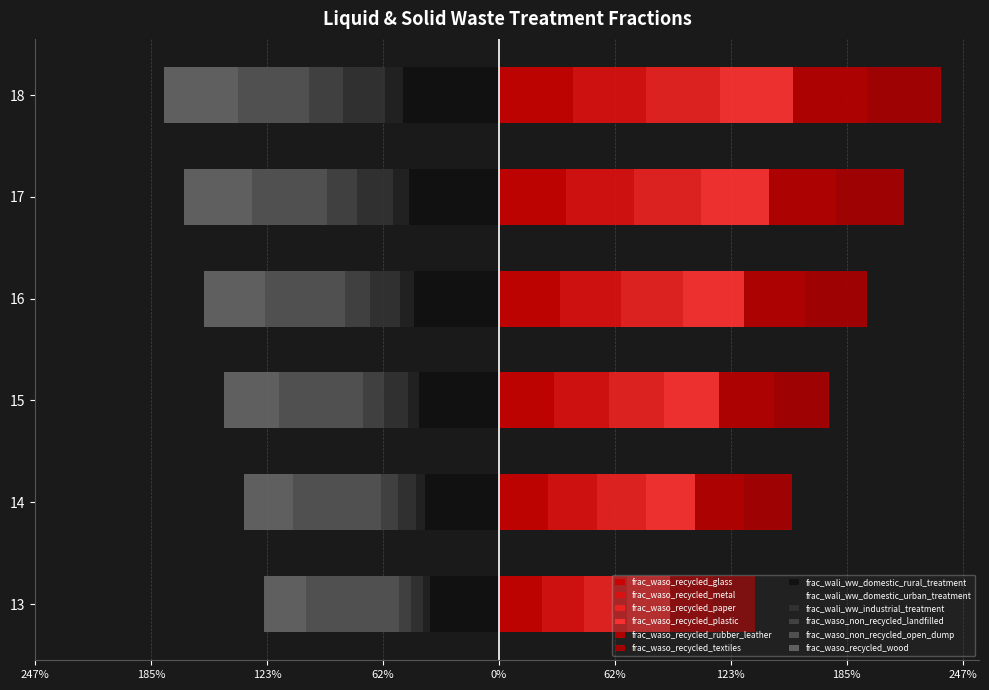

What is the difference between the frac_waso_recycled_metal values at 18 and 16?

0.1